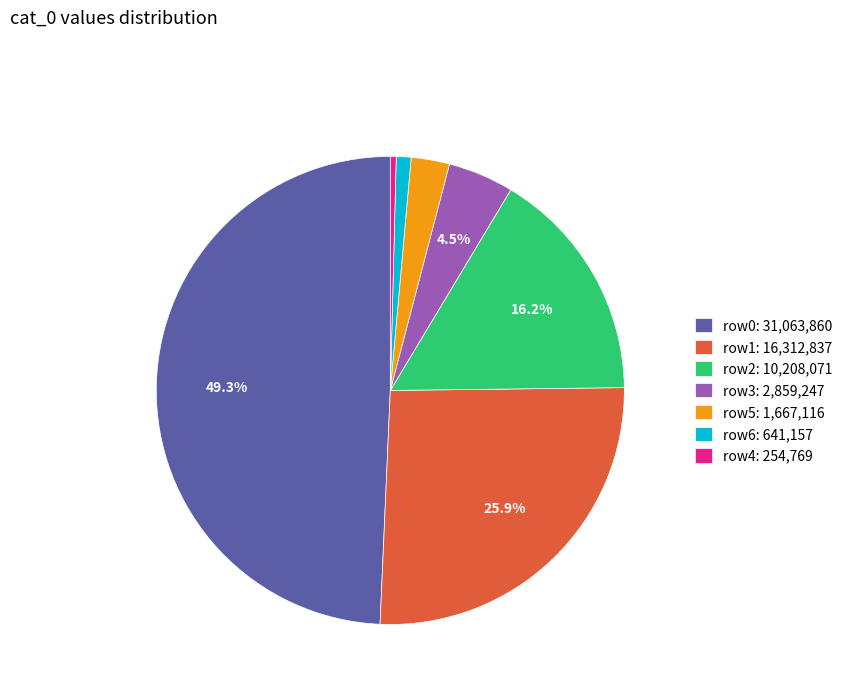

Which slice is the largest?

row0: 31,063,860